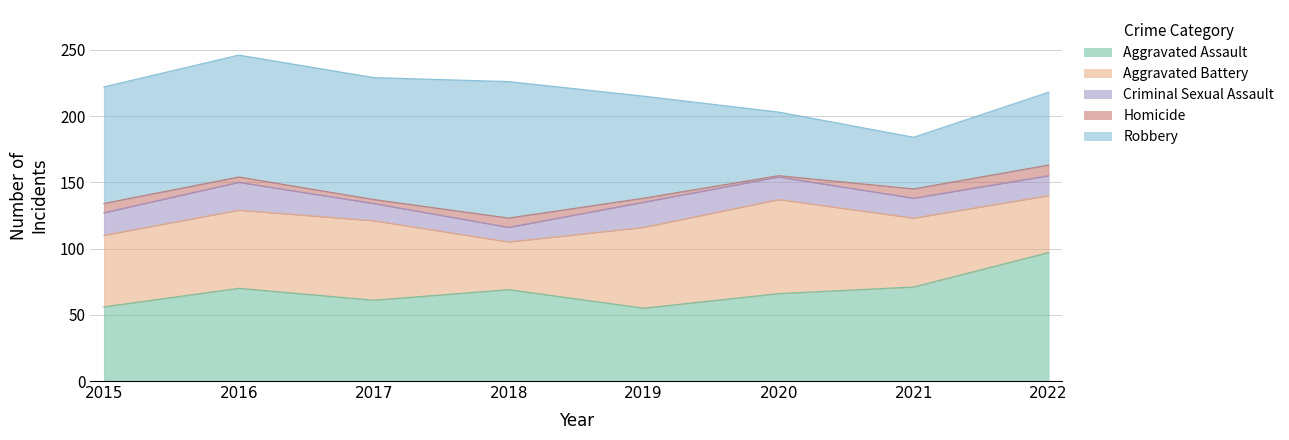

True or false: Aggravated Assault has more than 1 interior local peaks.

True